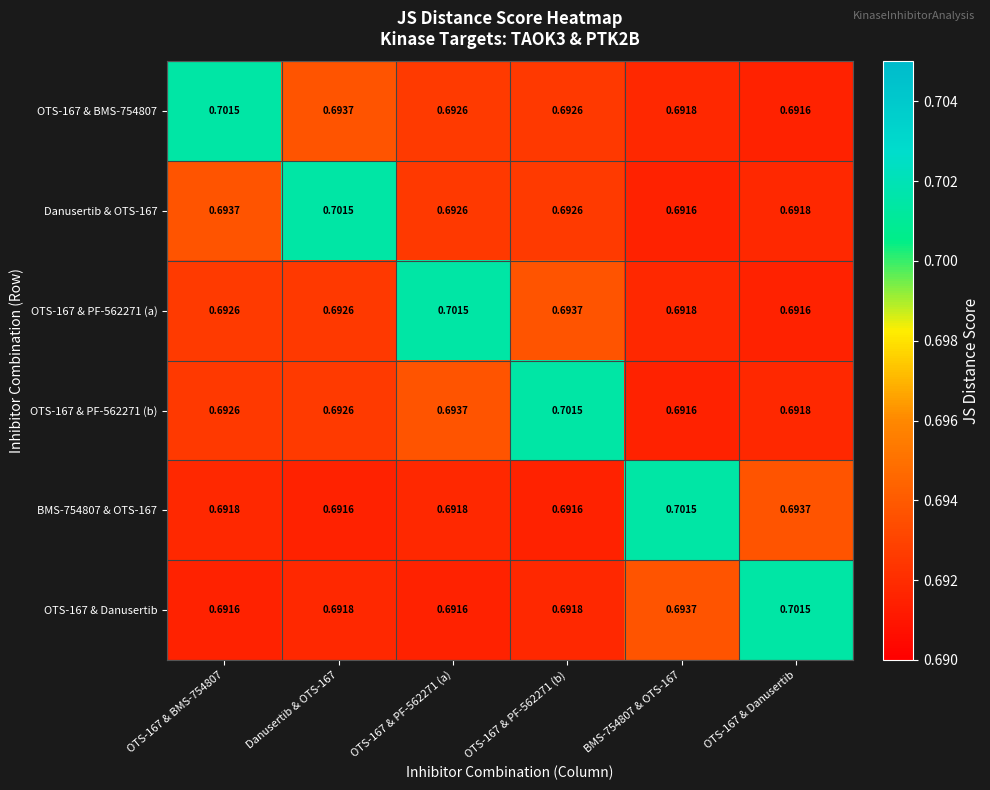

Which label corresponds to the largest value in the chart?

OTS-167 & BMS-754807